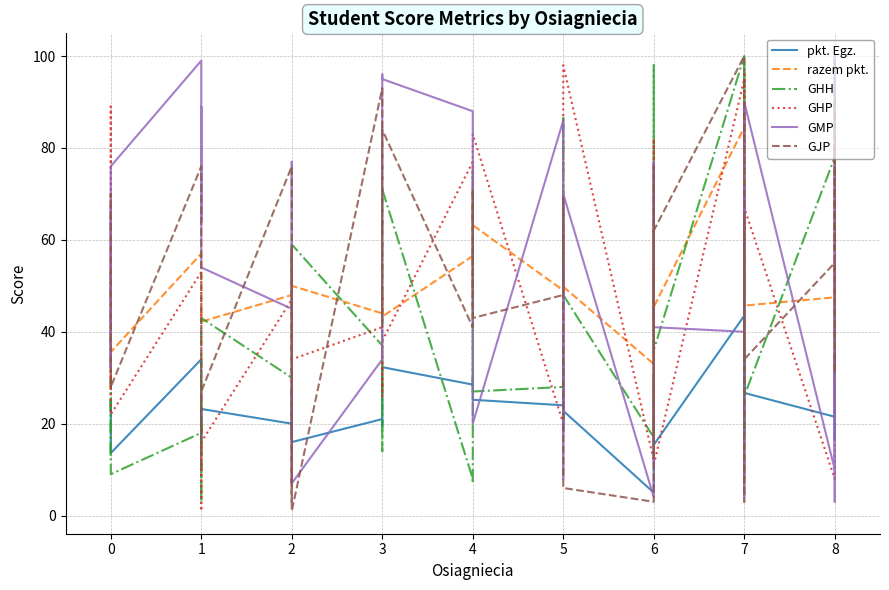

Does the chart display data point markers on the line(s)?

No